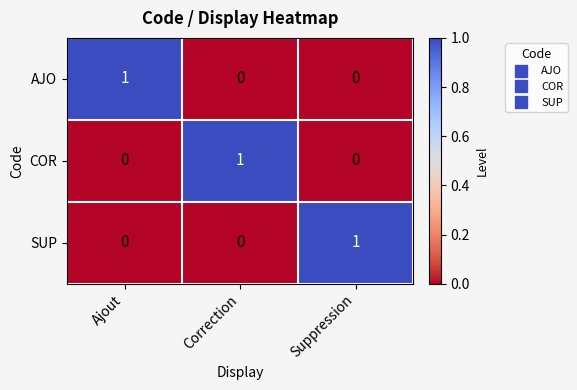

At how many categories does at least one series exceed 0?

3